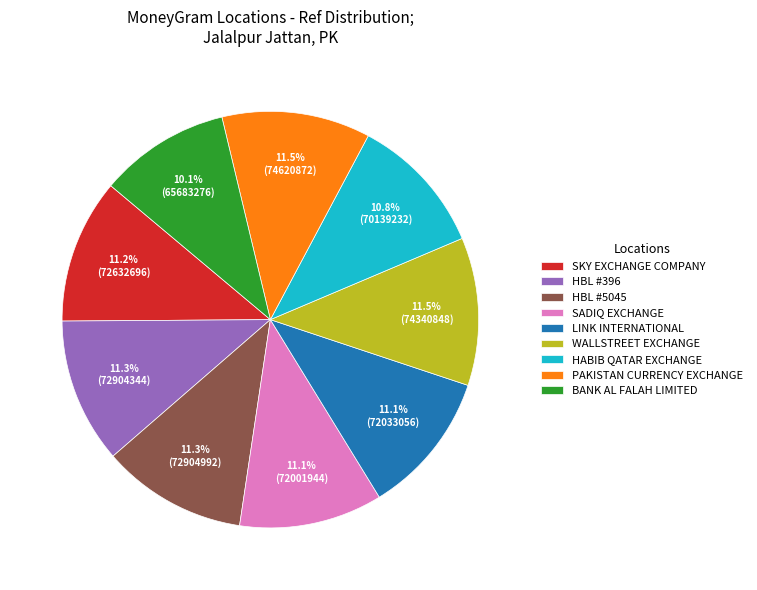

Count the number of slices in the pie.

9